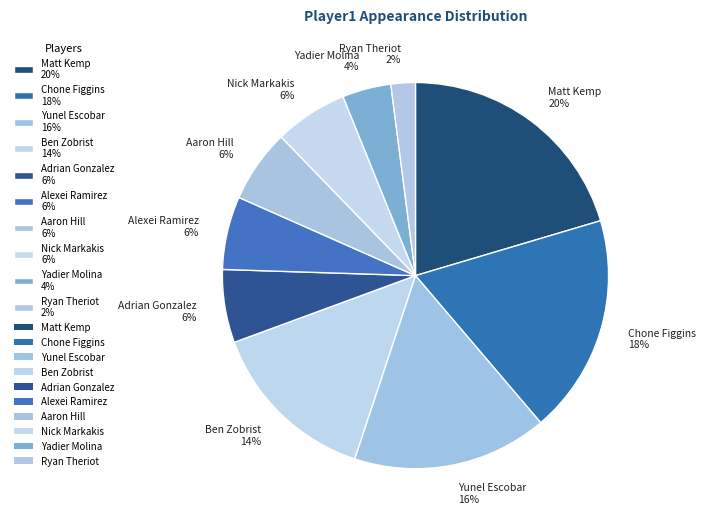

To the nearest percent, what is the difference between the largest and smallest slice percentages?

18%